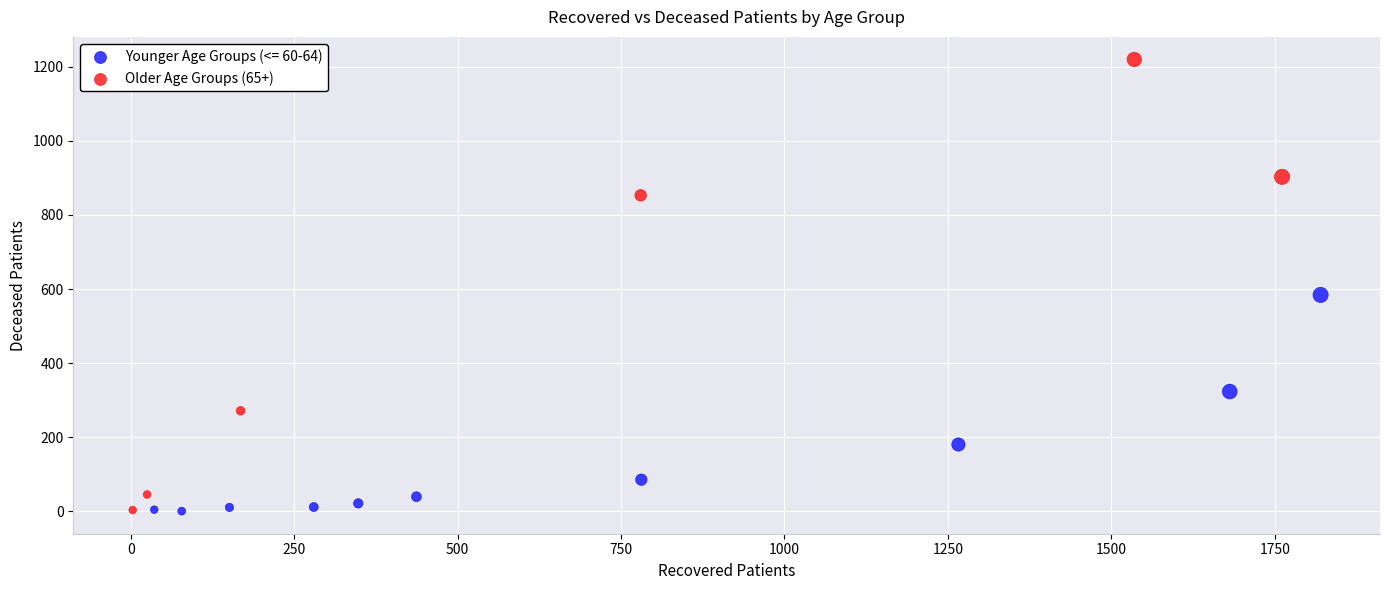

Which series has the widest spread of Y values?

Older Age Groups (65+)